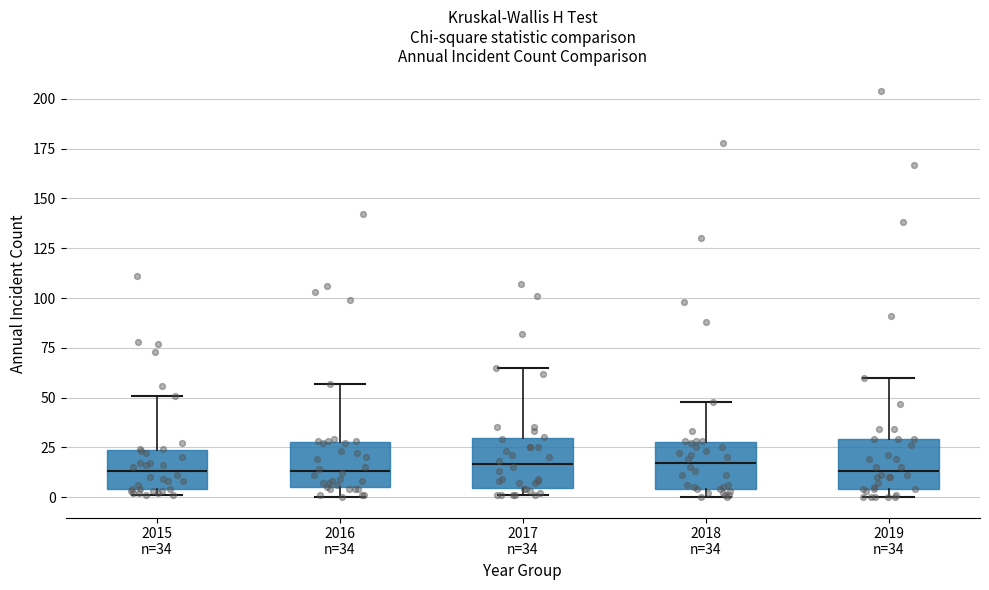

Where is the lower edge of the box for 2018 n=34 on the y-axis? The values are not printed on the chart, so give them approximately, as read against the axis.

5